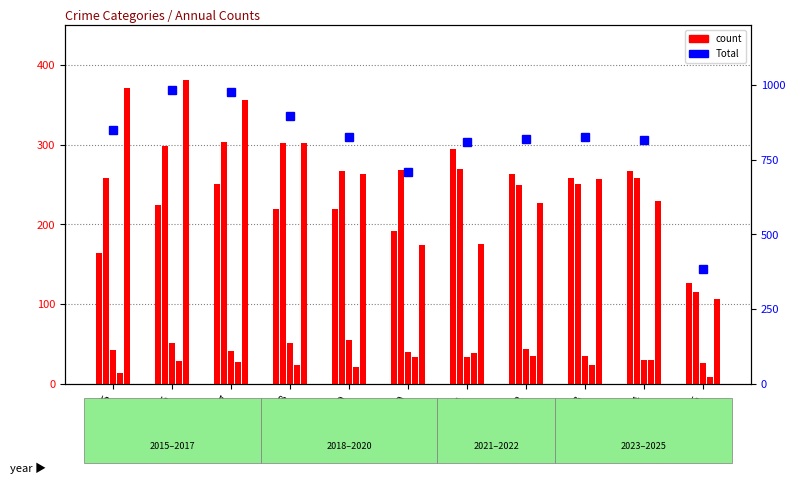

What is the sum of the Aggravated Battery values at 2018 and 2017?

605